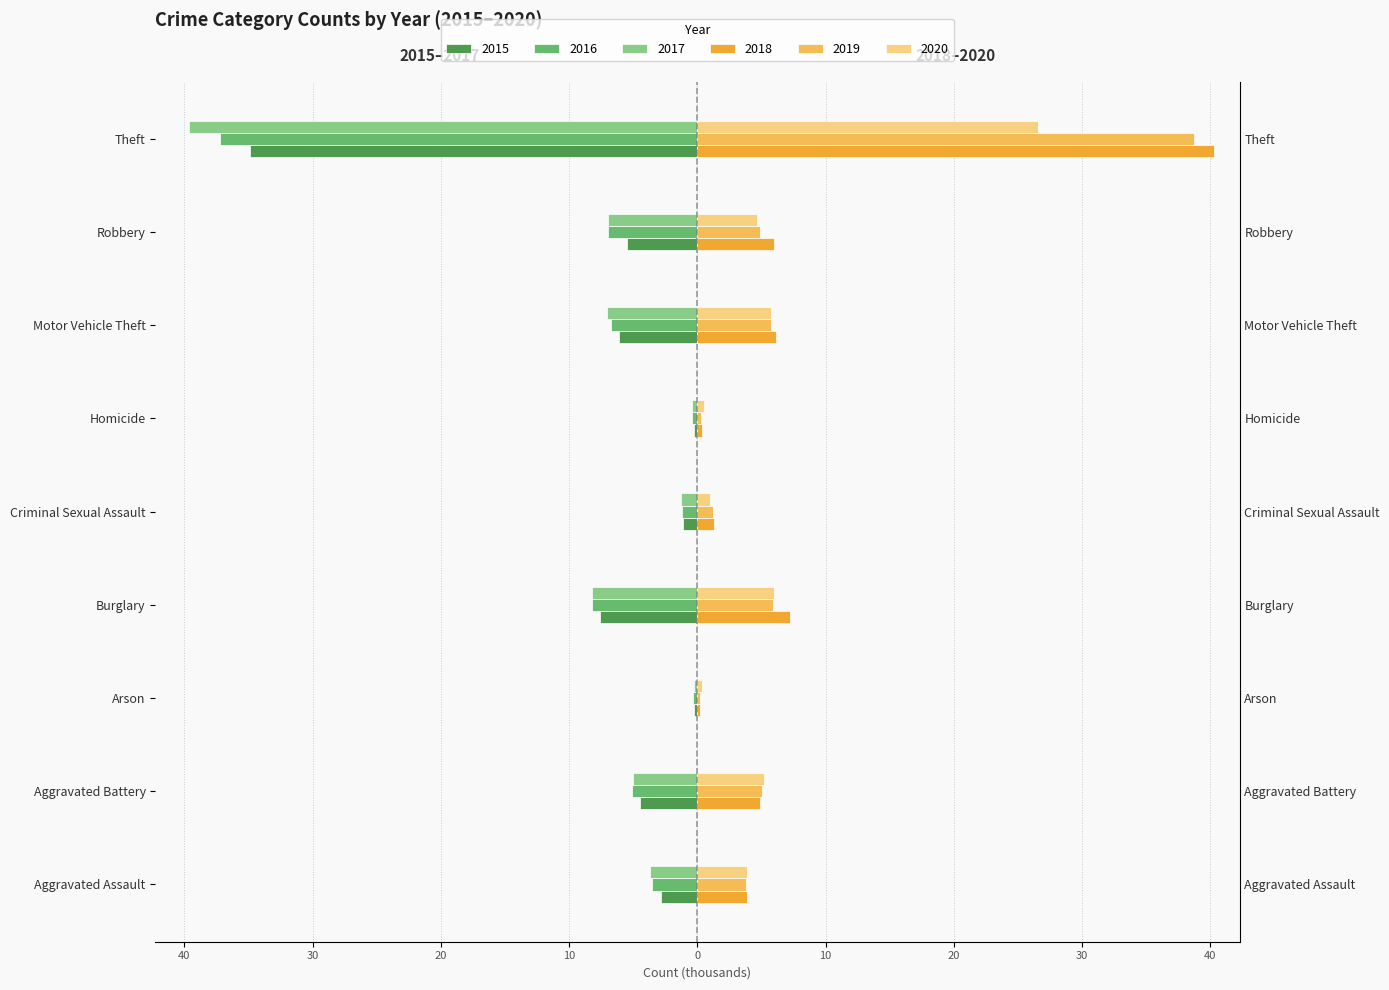

What is the average value of the 2020 series?

6.0